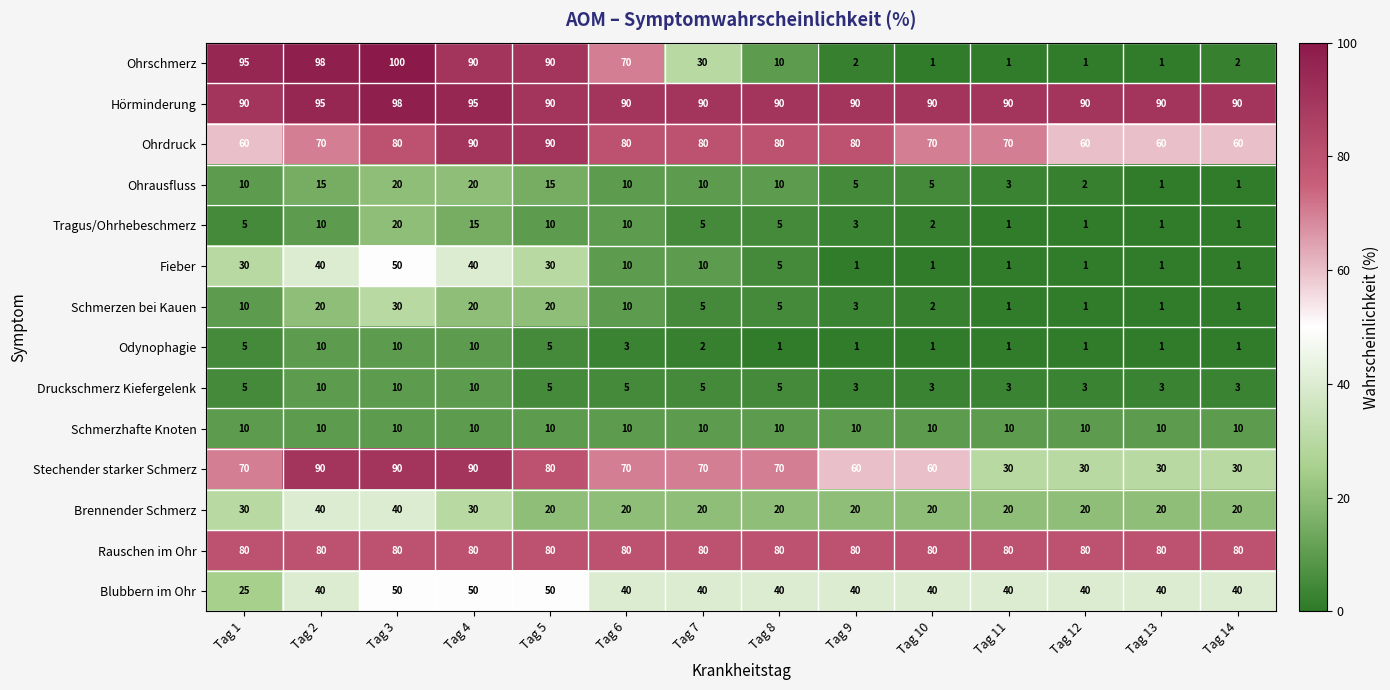

Which series has the largest range (max minus min)?

Ohrschmerz